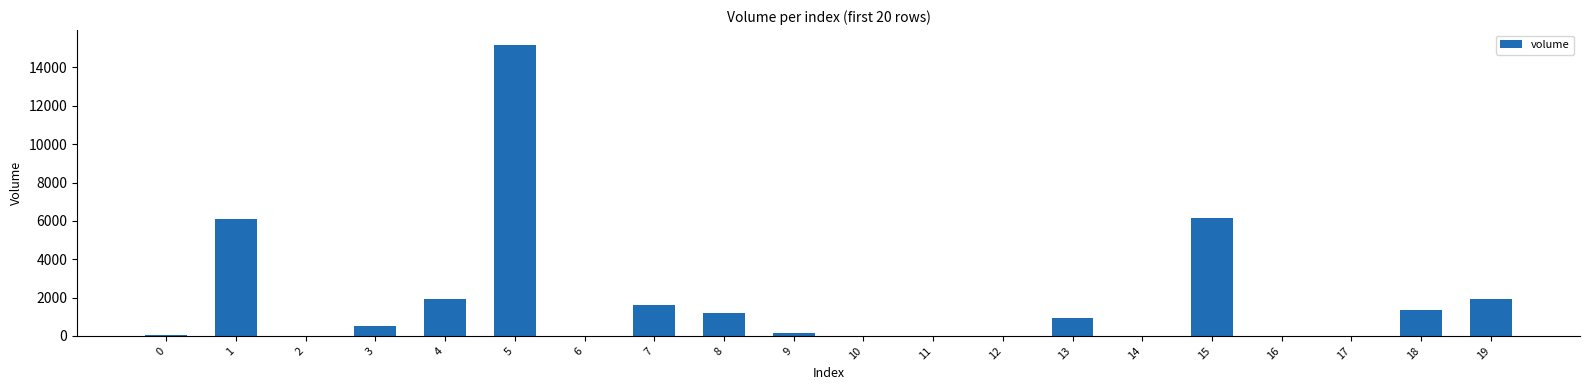

Is it true that the value at 18 is 1367.1?

True